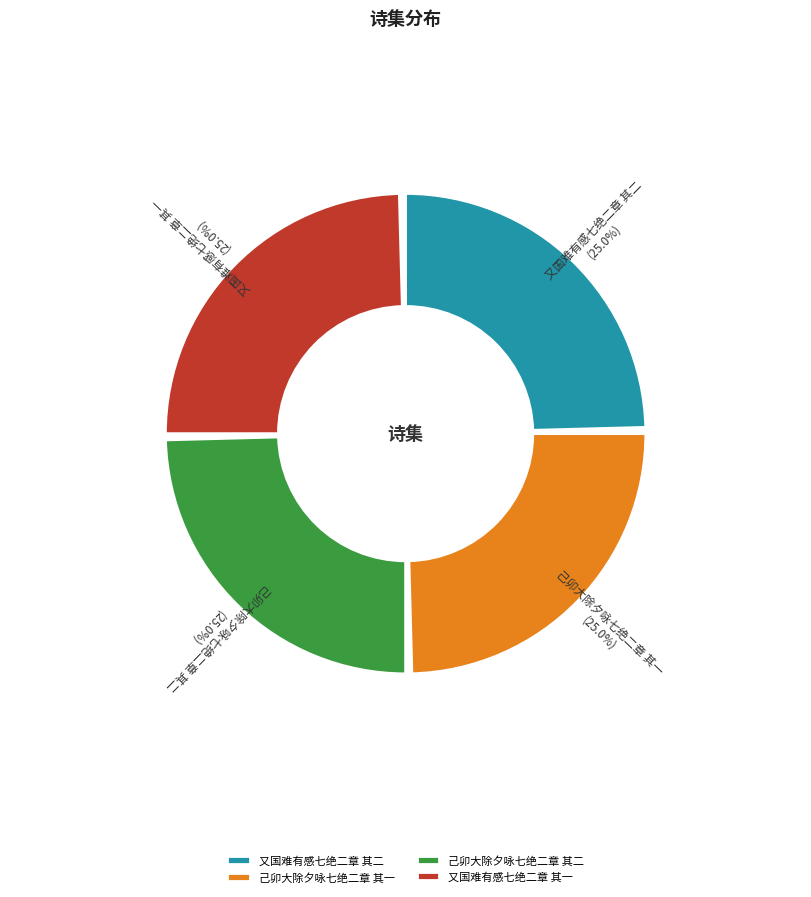

Is it true that 己卯大除夕咏七绝二章 其一 is 25% of the pie?

True